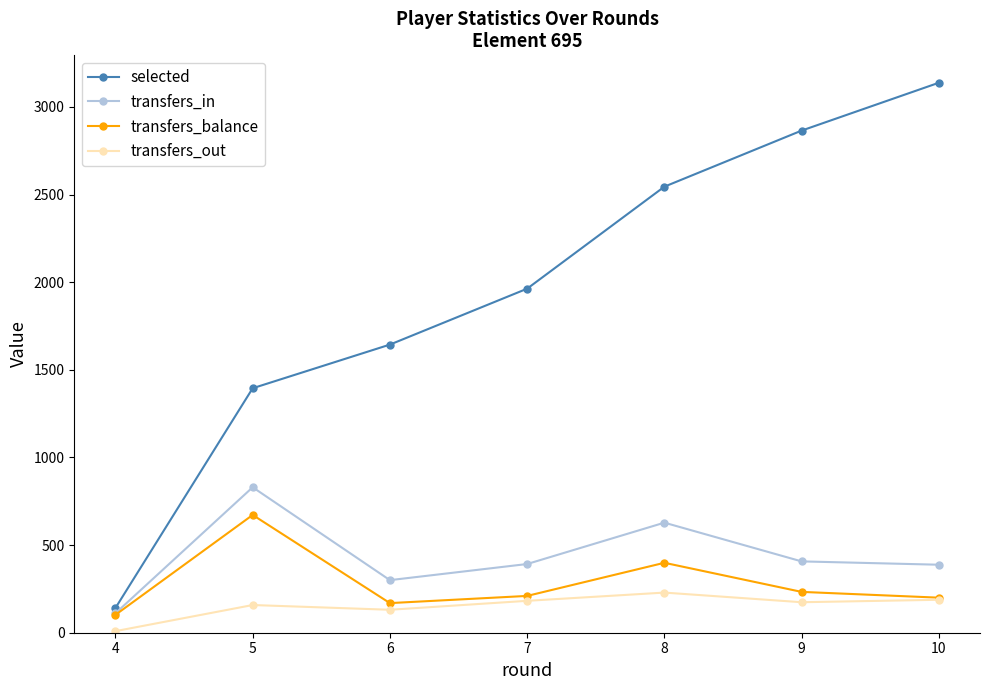

The value of selected at 5 is 1395. True or false?

True